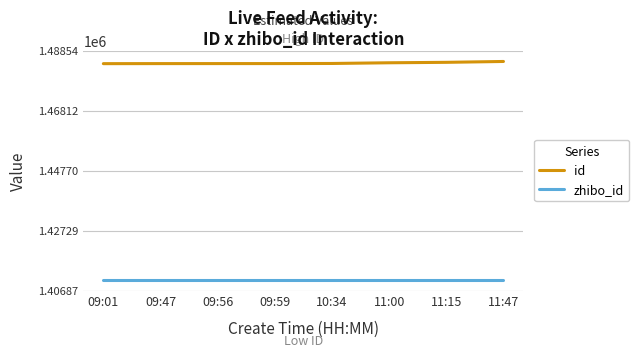

The value of zhibo_id at 11:00 is 1872560.0. True or false?

False